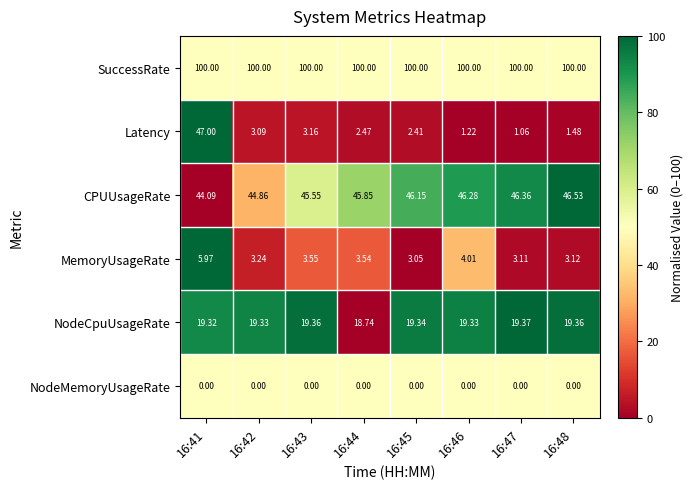

Rank the series by their maximum value, from lowest to highest.

NodeMemoryUsageRate, MemoryUsageRate, NodeCpuUsageRate, CPUUsageRate, Latency, SuccessRate